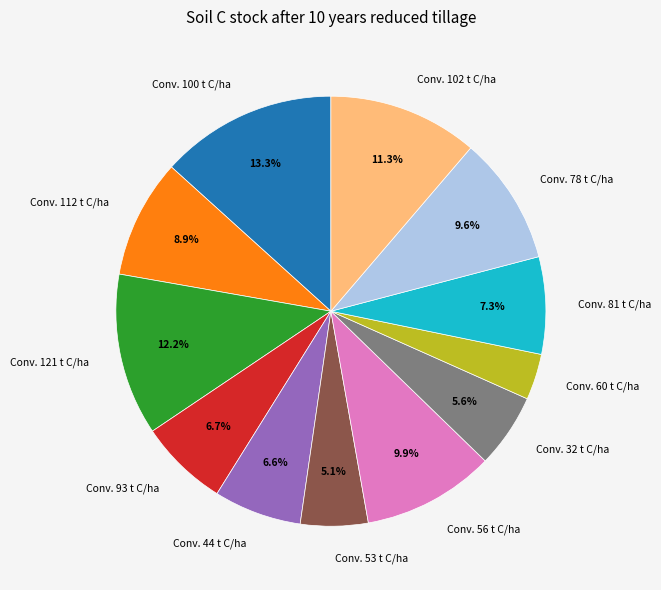

Which category has the biggest portion of the pie?

Conv. 100 t C/ha